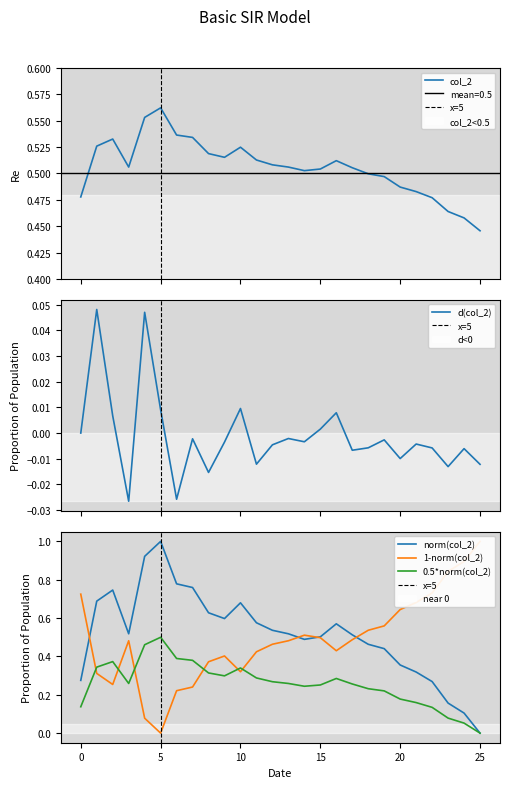

What is the value of the 5th point from the left?

0.6